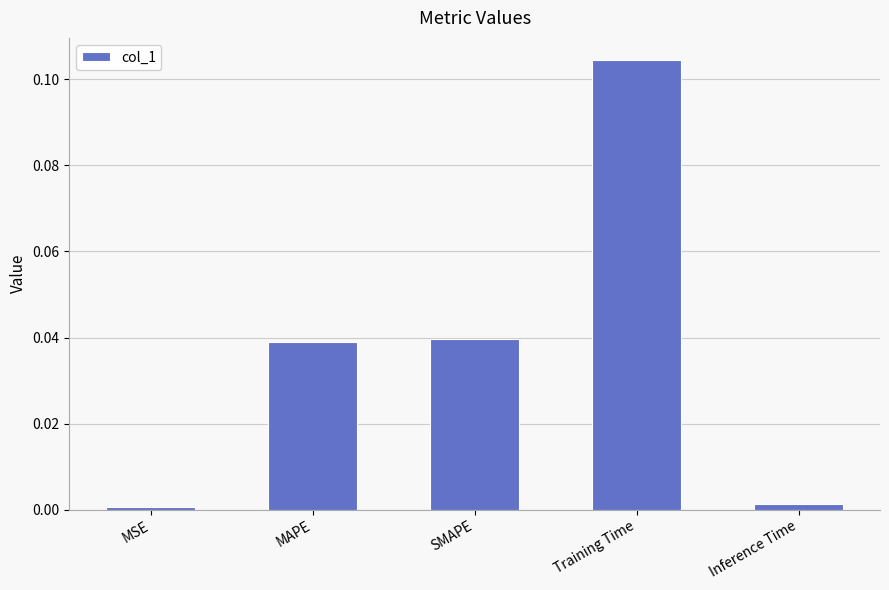

Does the chart contain stacked bars?

No